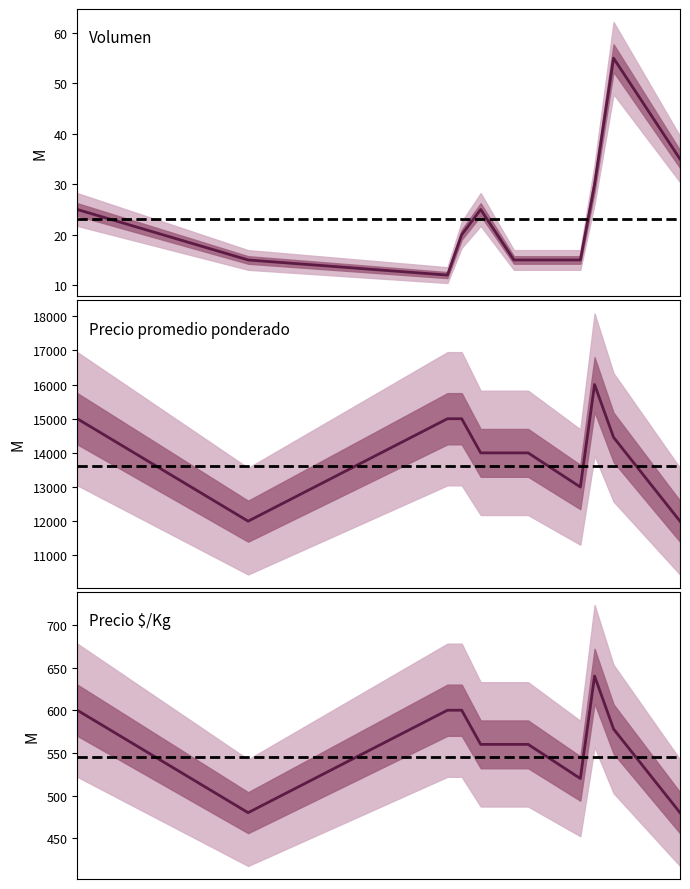

True or false: Precio $/Kg and Precio promedio ponderado intersect in this chart.

False